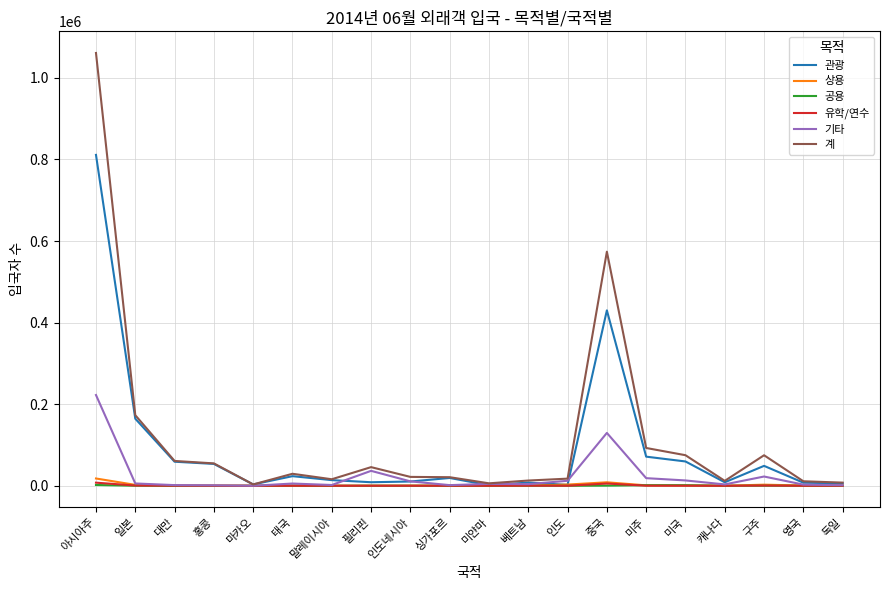

What is the total value across all series at 아시아주?

2121916